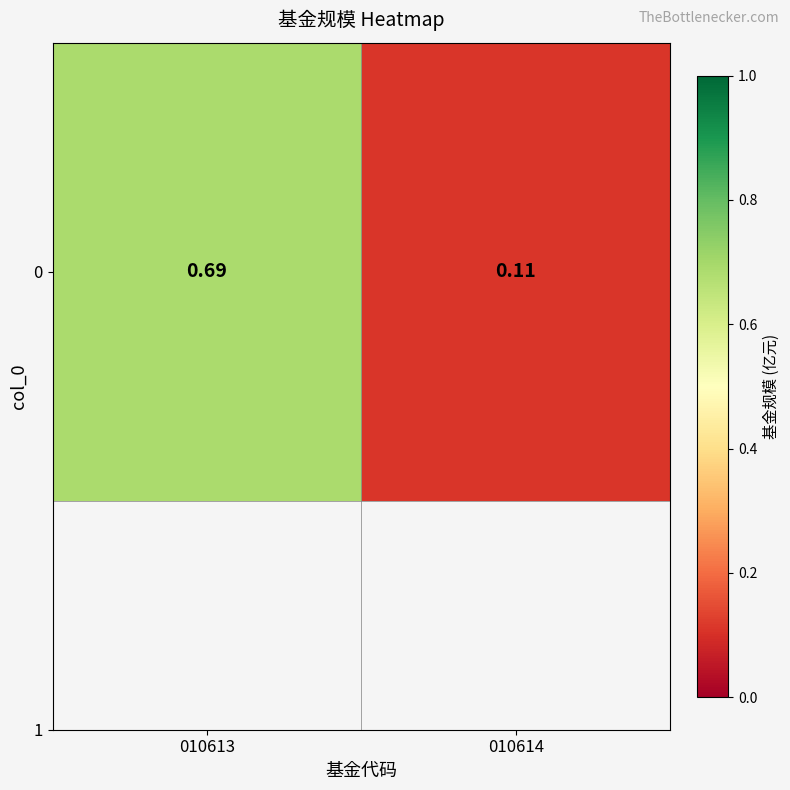

Count the number of categories in the chart.

2